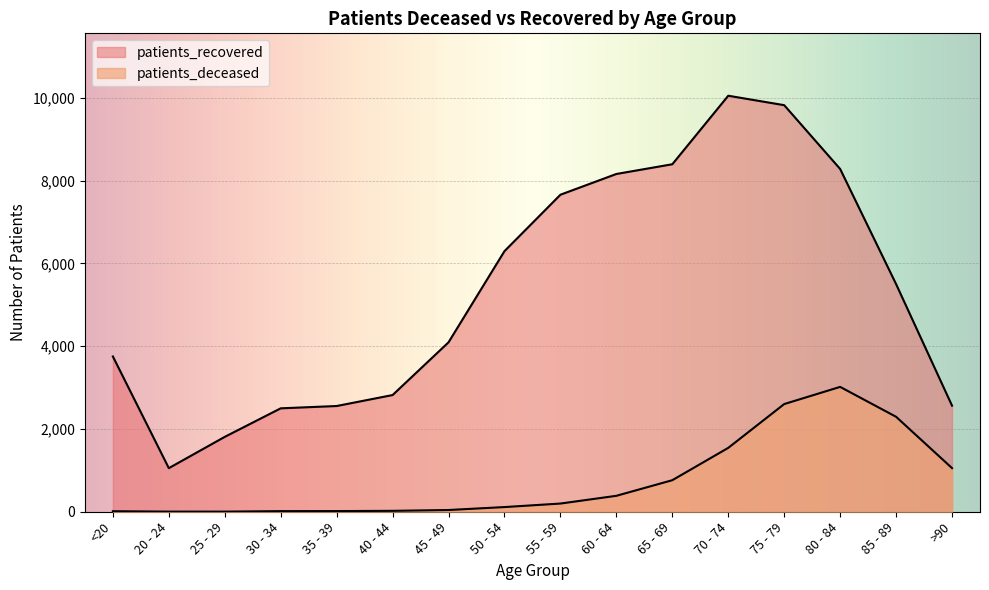

List the series in order of their peak value, highest first.

patients_recovered, patients_deceased